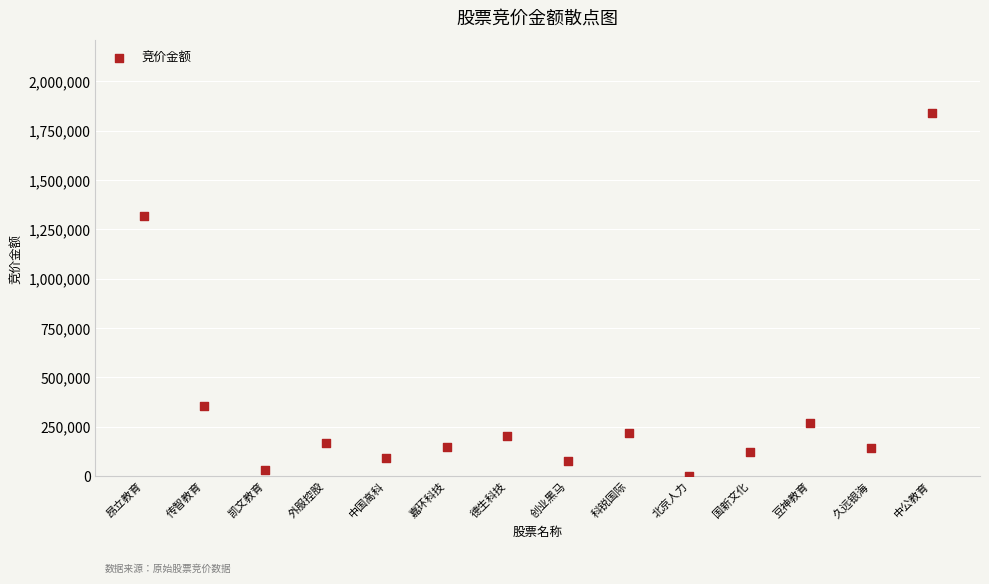

What is the range of Y values (max minus min)?

1837993